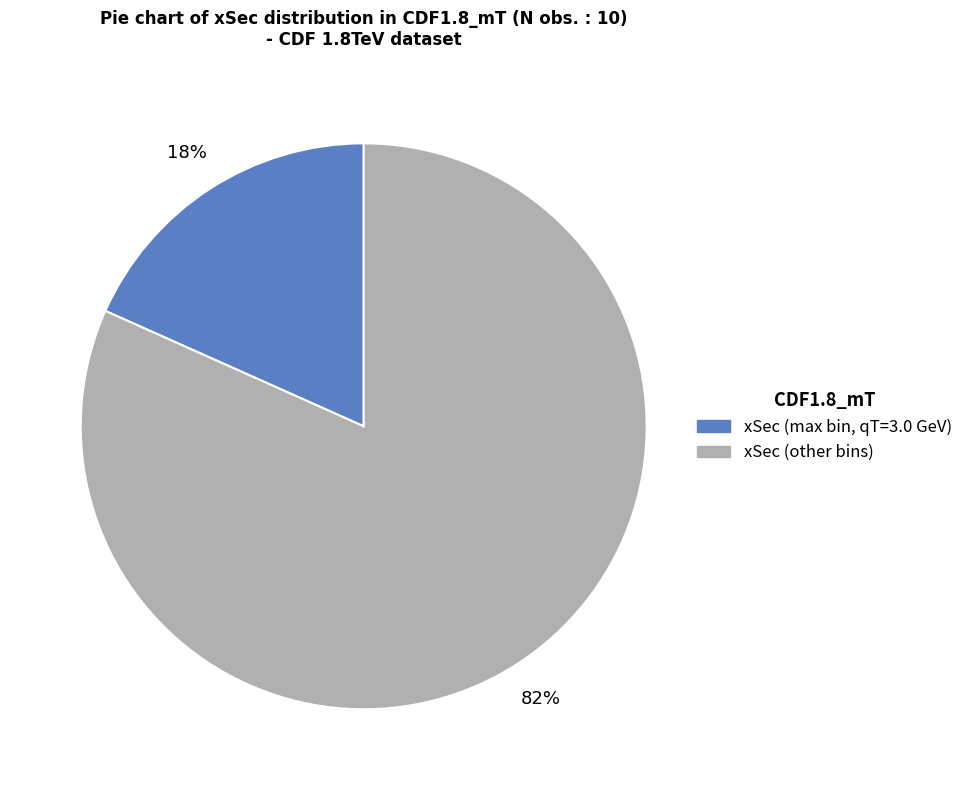

To the nearest percent, what is the average slice percentage?

50%